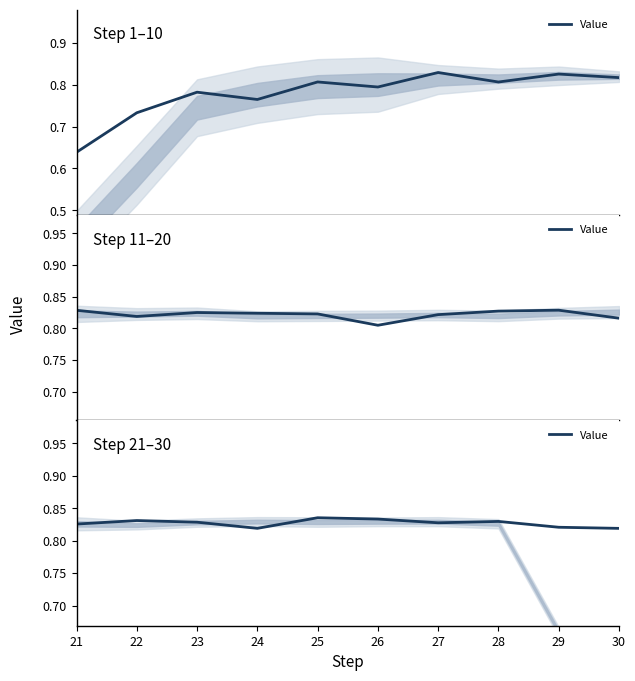

True or false: the data shows 0.8 at 23.

True